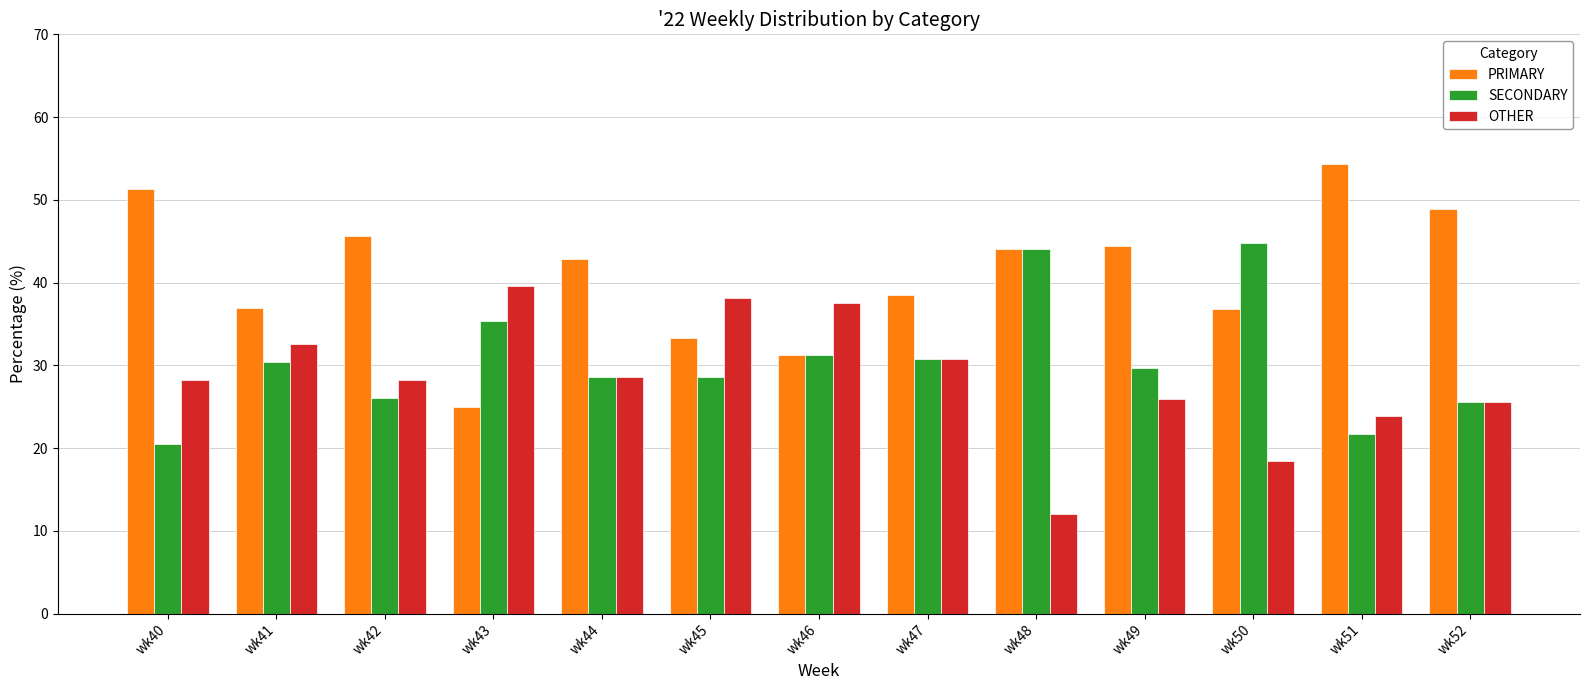

What is the sum of all OTHER values?

369.4